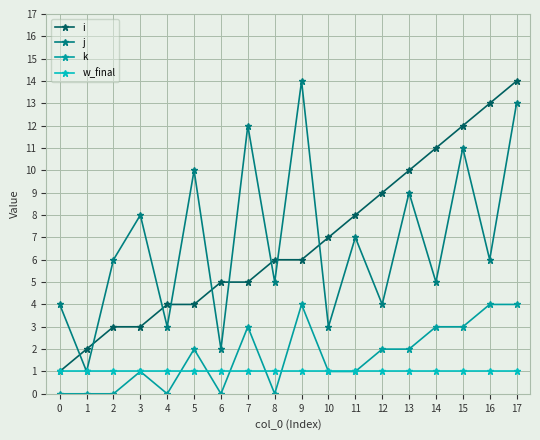

What is the spread (max minus min) of values at 2?

6